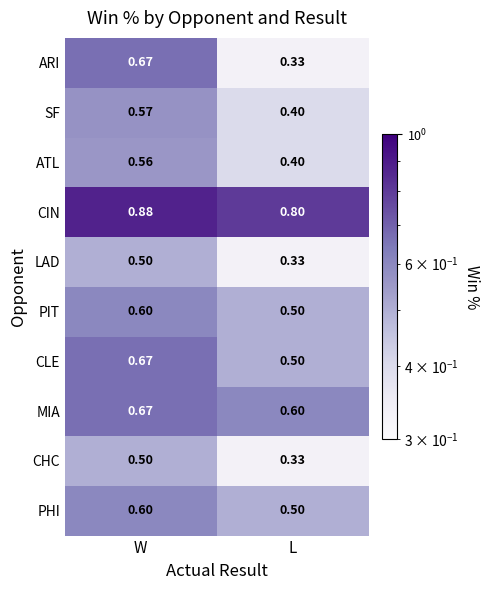

Which label corresponds to the smallest value in the chart?

L